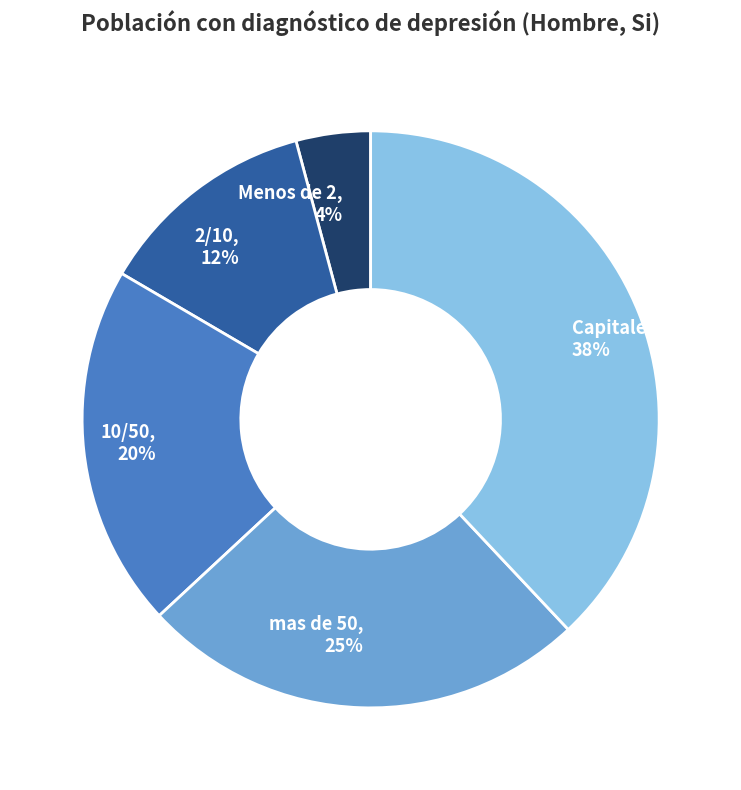

What percentage is the Menos de 2 slice, to the nearest percent?

4%